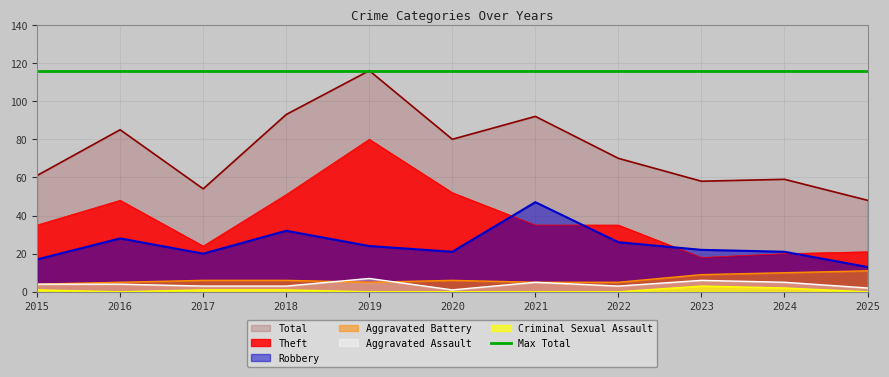

True or false: Theft has more than 0 interior local peaks.

True